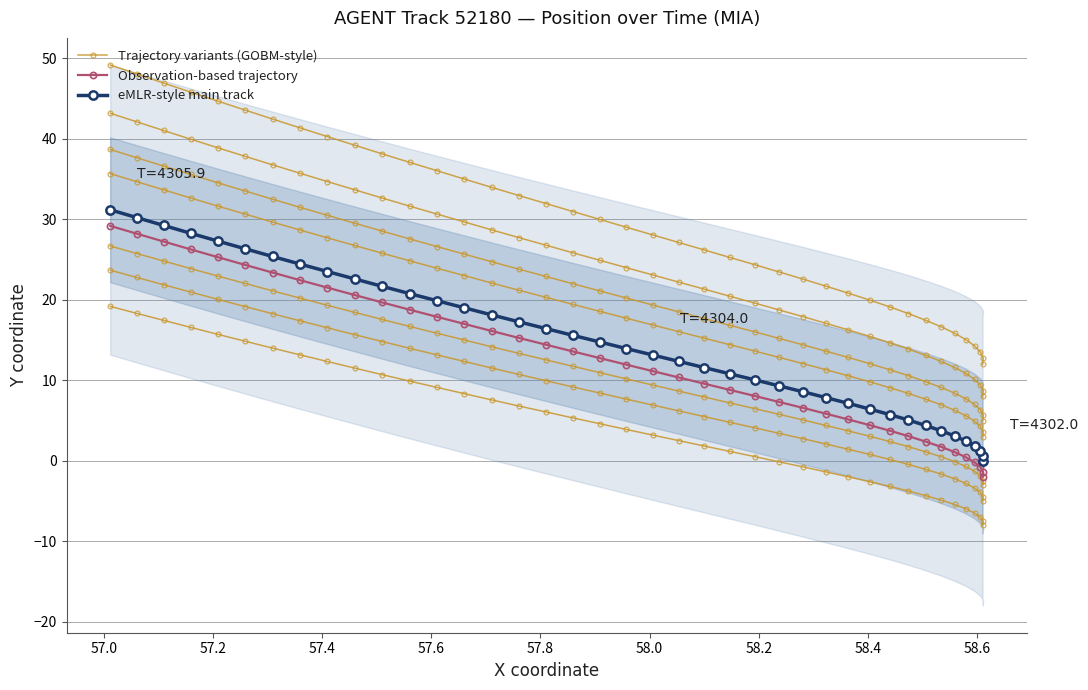

How many data points in eMLR-style main track are above 13?

21